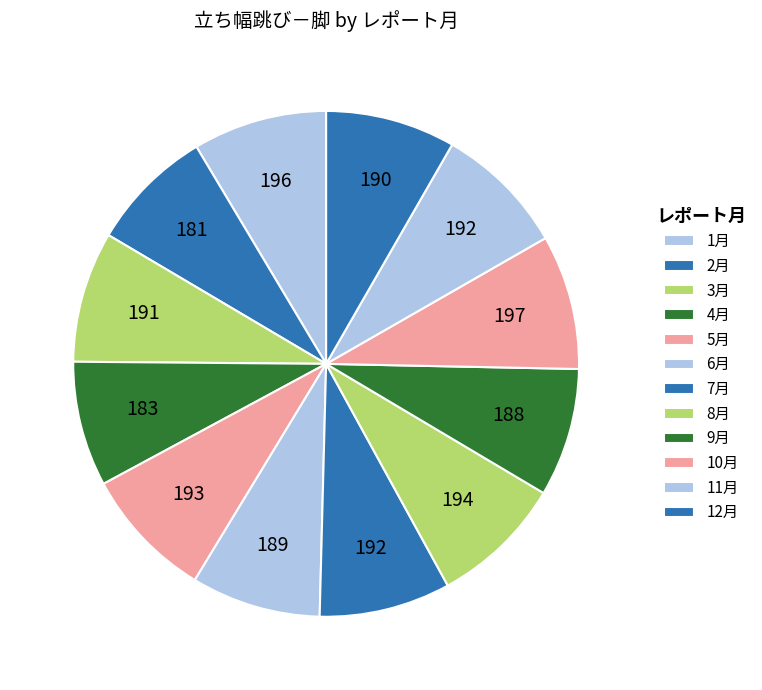

How many slices are in this pie chart?

12